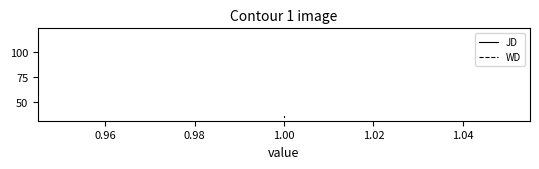

Does the chart have visible grid lines?

No